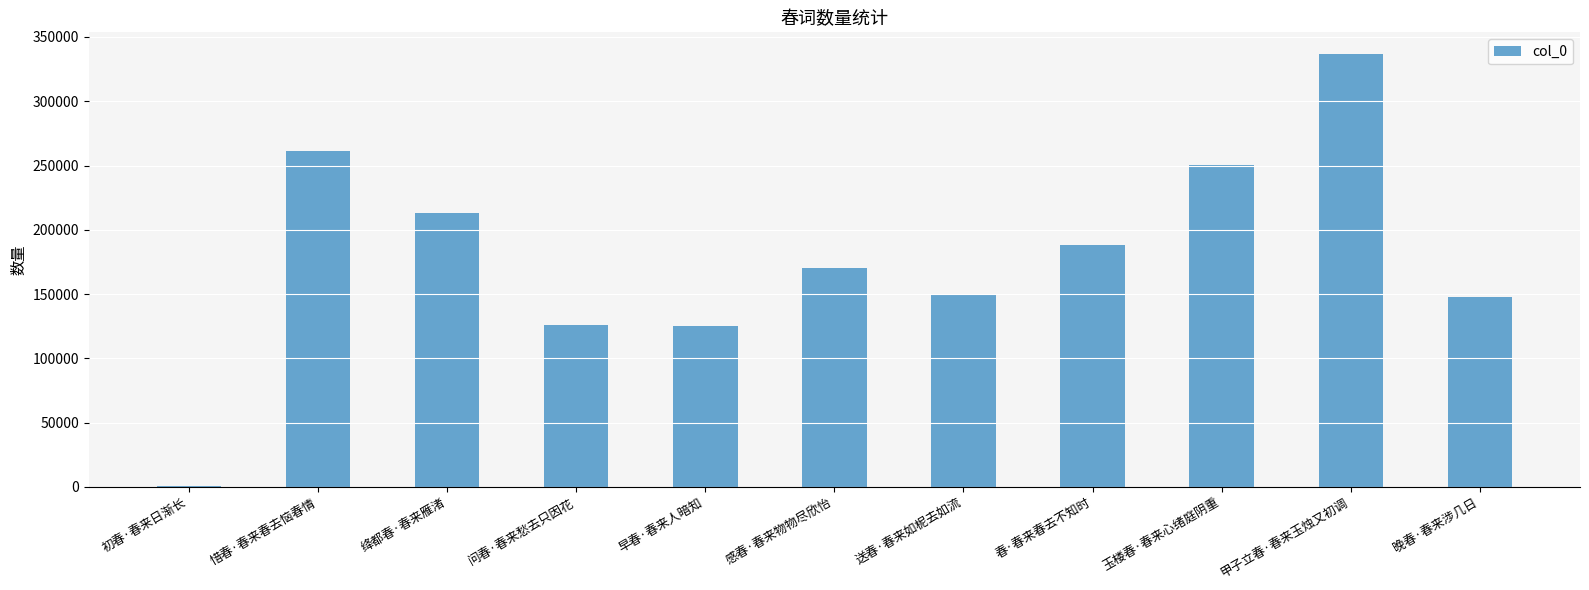

How many data points does each series have?

11